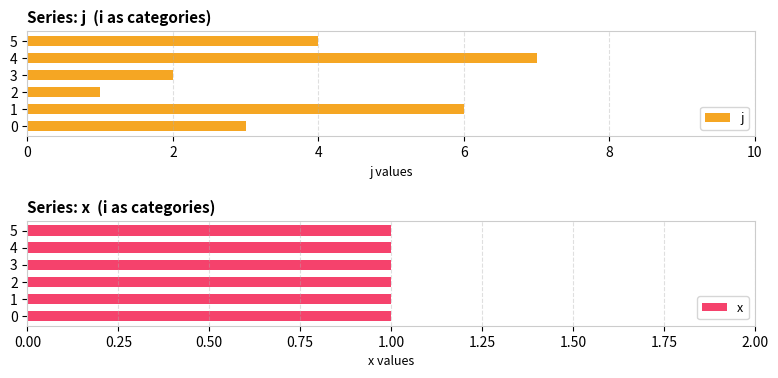

What is the value of the j bar at the 6th from the left?

4.0